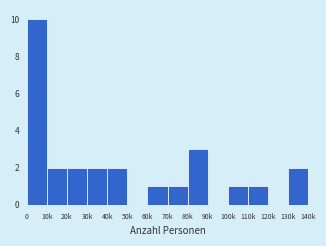

Reading left to right, list all the values displayed in this chart.

0=10	10k=2	20k=2	30k=2	40k=2	50k=0	60k=1	70k=1	80k=3	90k=0	100k=1	110k=1	120k=0	130k=2